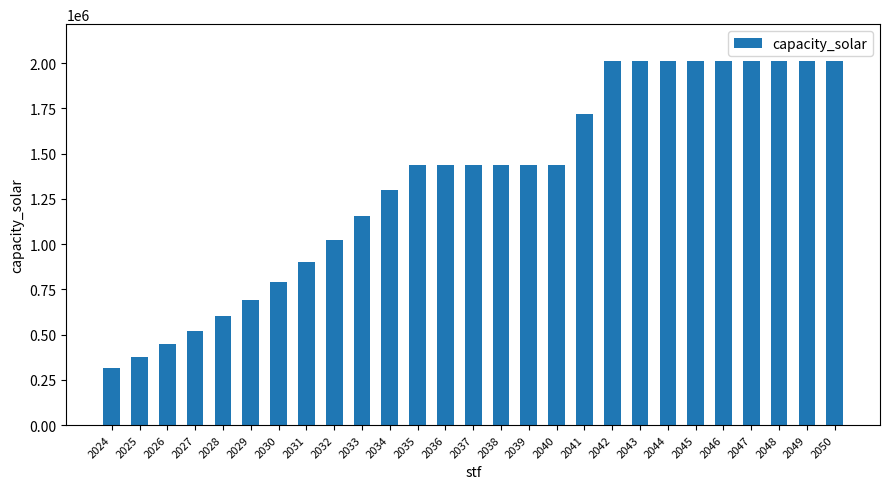

How many data points does each series have?

27